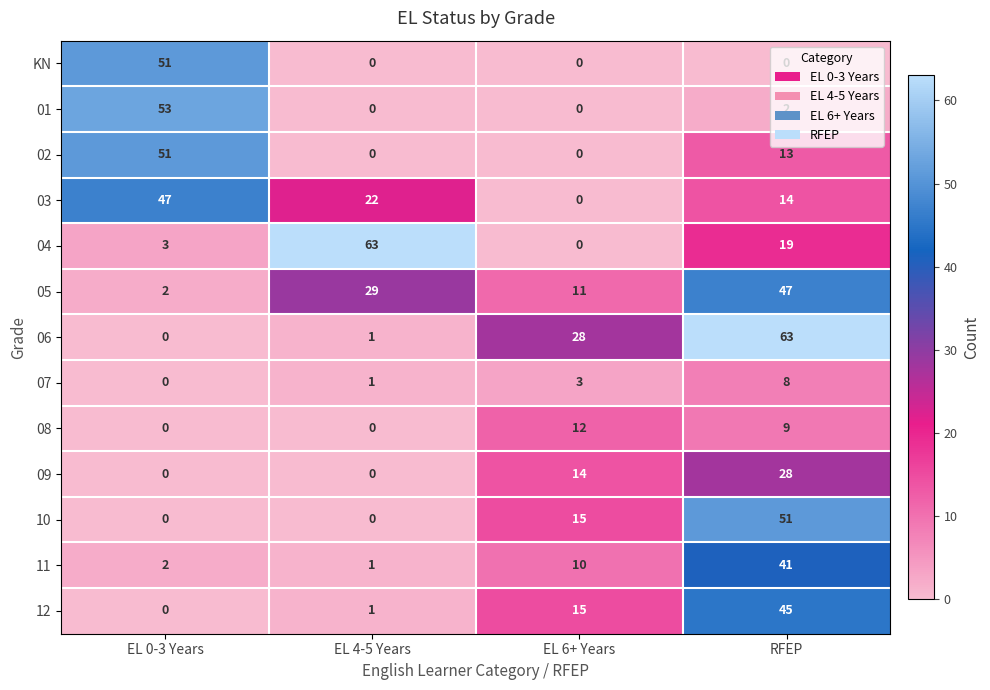

Which series changed the most between EL 0-3 Years and EL 4-5 Years?

04